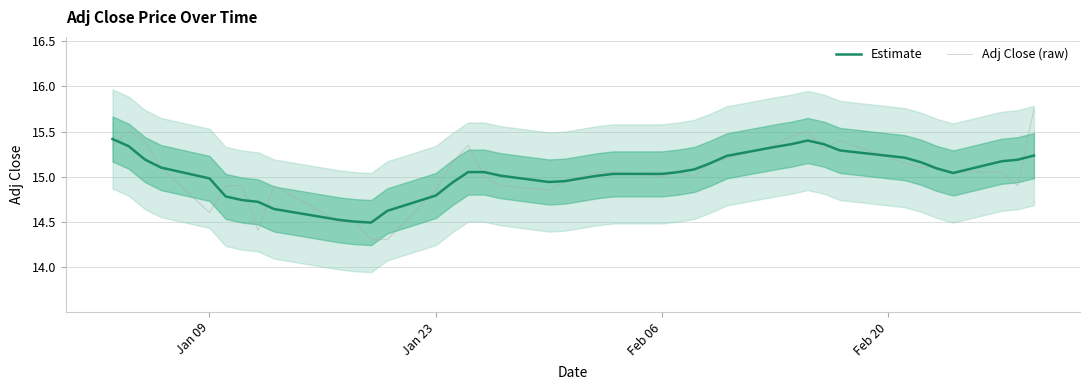

In Estimate, how many points are higher than both neighbors (excluding endpoints)?

1